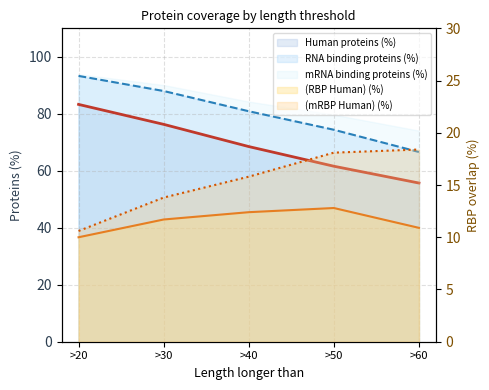

What is the difference between the (mRBP Human) (%) values at >30 and >20?

3.2